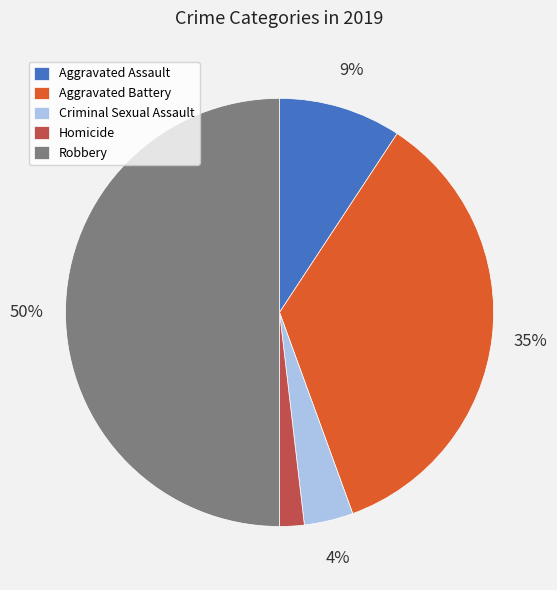

Is Criminal Sexual Assault the majority of the pie?

No